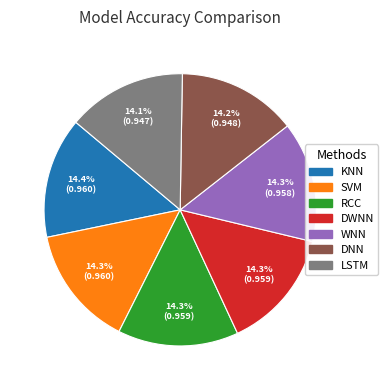

What percentage is NOT represented by RCC?

85.7%